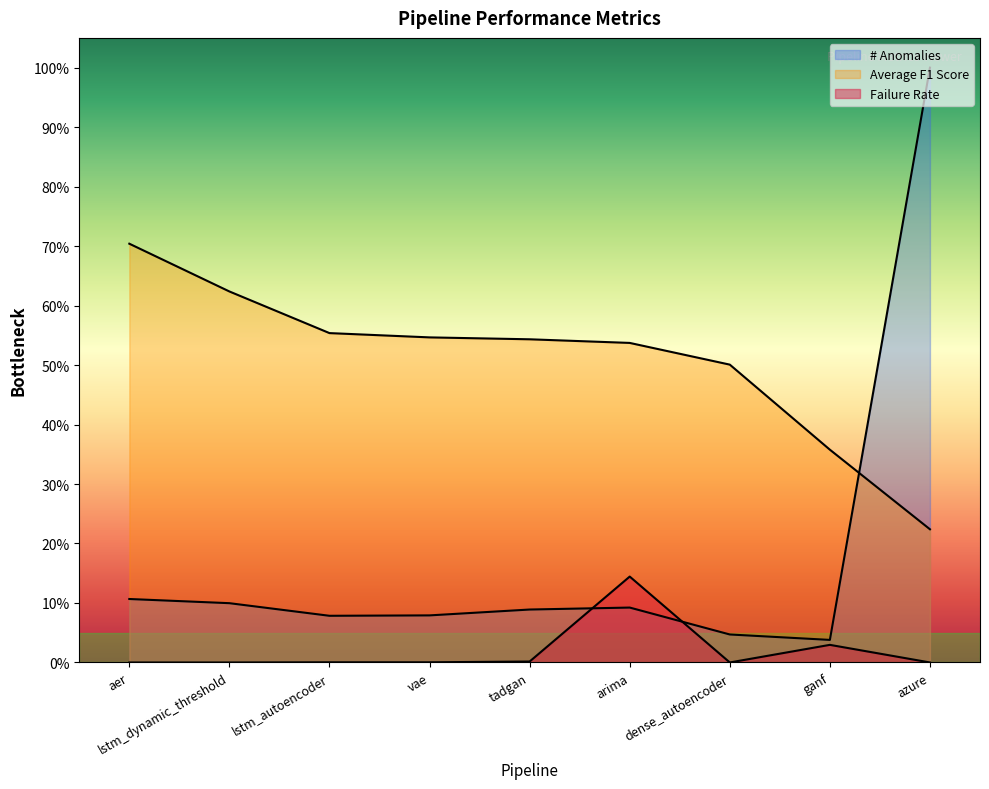

Reading left to right, what are all the values shown in this chart?

# Anomalies: 0.1	0.1	0.1	0.1	0.1	0.1	0.0	0.0	1.0
Average F1 Score: 0.7	0.6	0.6	0.5	0.5	0.5	0.5	0.4	0.2
Failure Rate: 0.0	0.0	0.0	0.0	0.0	0.1	0.0	0.0	0.0